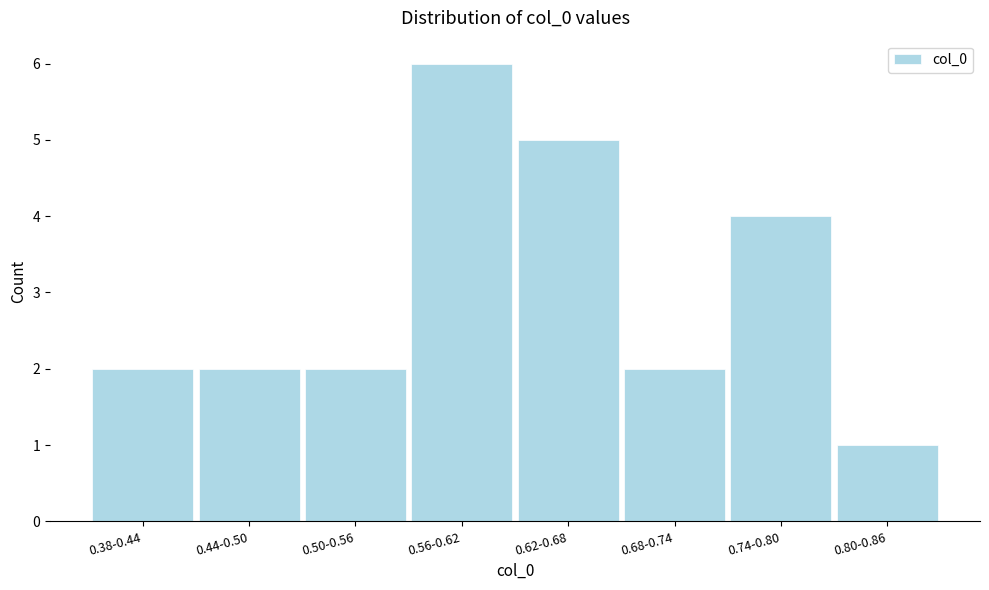

Reading left to right, list all the values displayed in this chart.

0.38-0.44=2	0.44-0.50=2	0.50-0.56=2	0.56-0.62=6	0.62-0.68=5	0.68-0.74=2	0.74-0.80=4	0.80-0.86=1